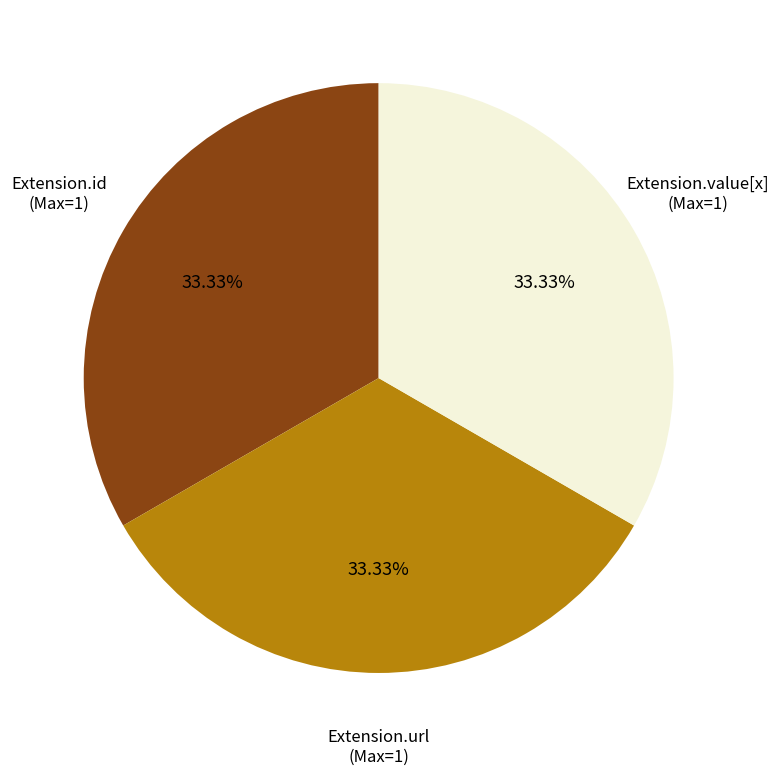

To the nearest percent, what percentage of the pie is Extension.url?

33%